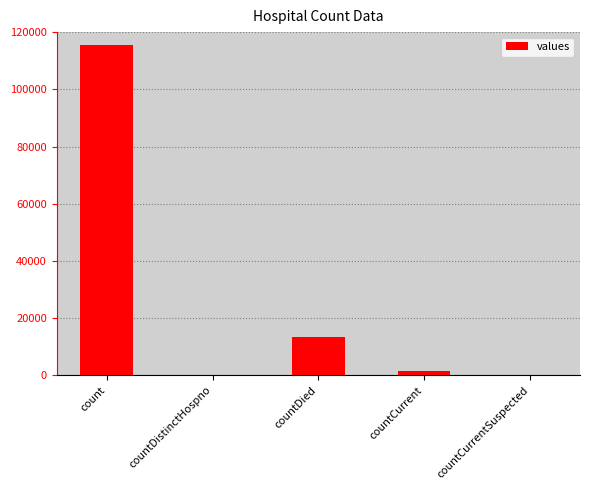

Are the bars horizontal?

No